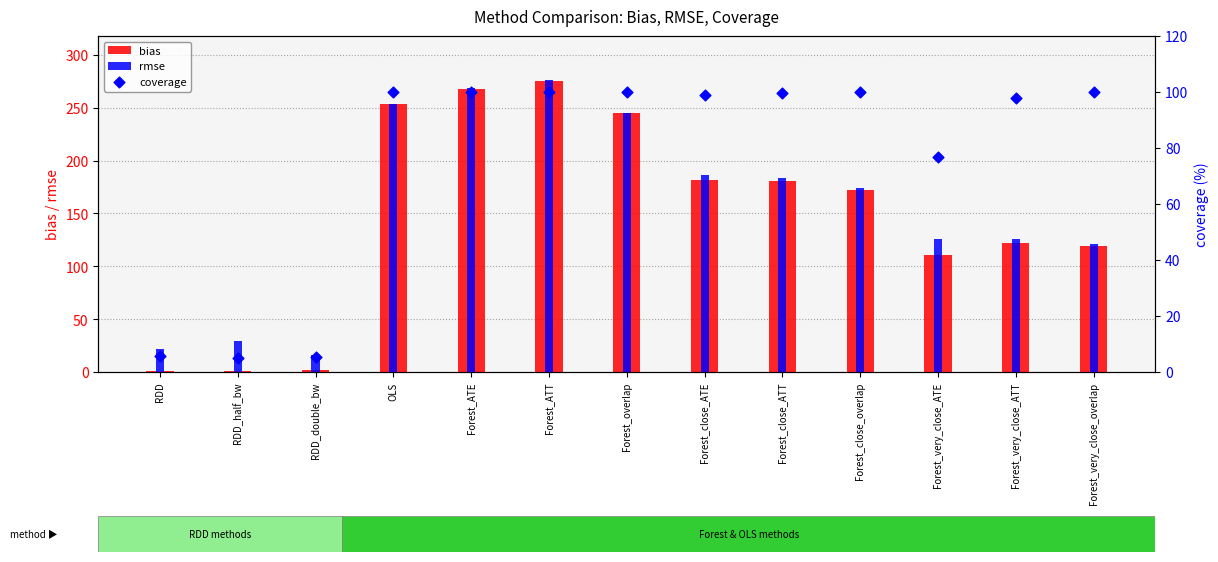

Which series has the largest total across all categories?

rmse